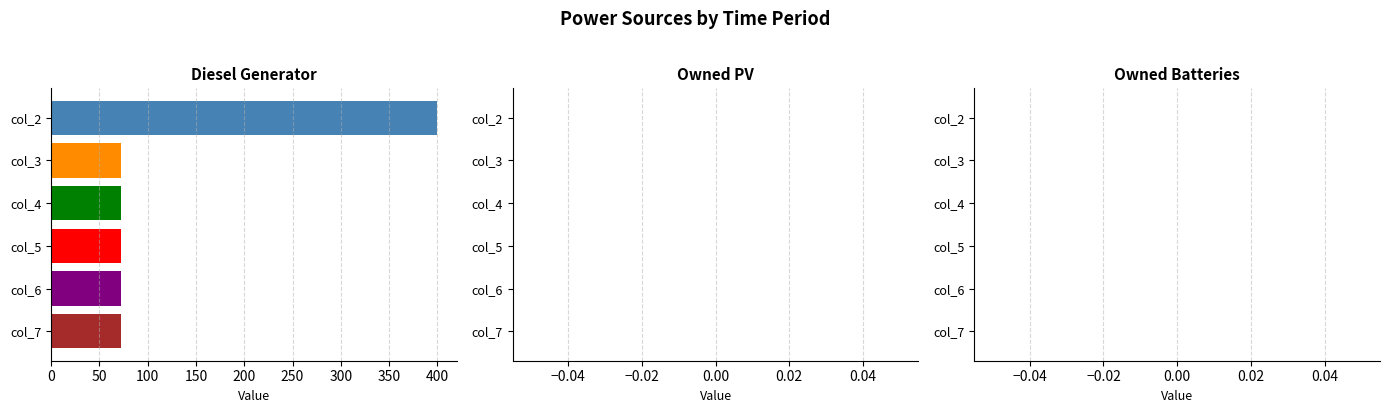

What is the smallest value displayed?

72